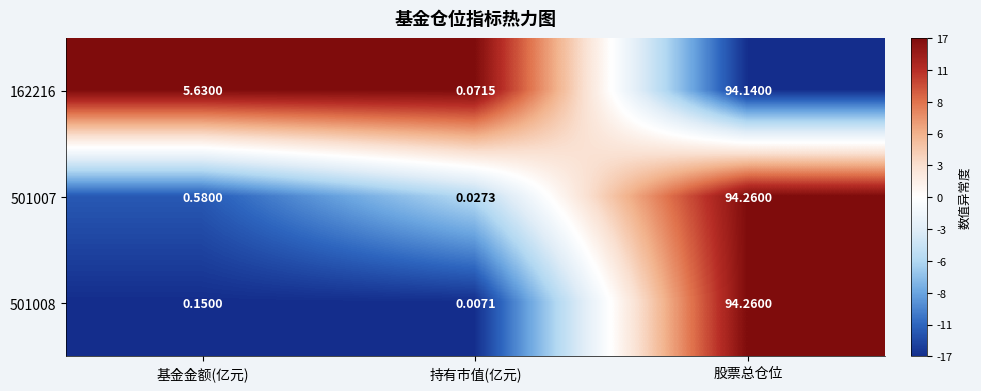

What is the greatest value displayed?

94.3